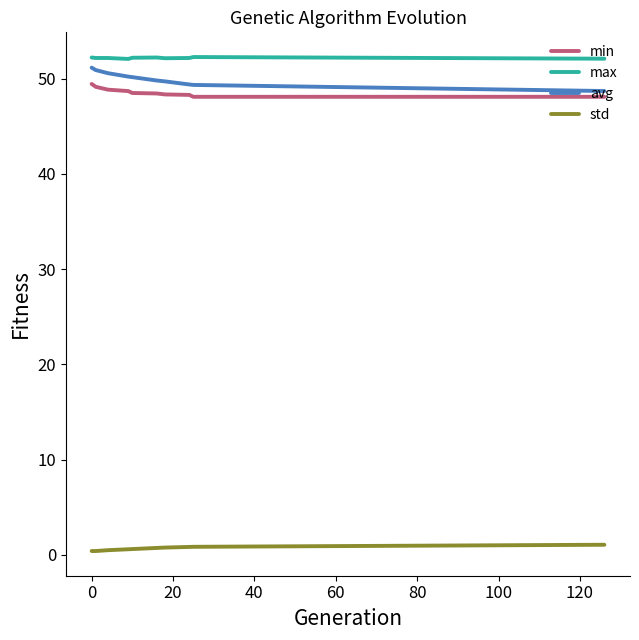

List the series in order of their peak value, highest first.

max, avg, min, std